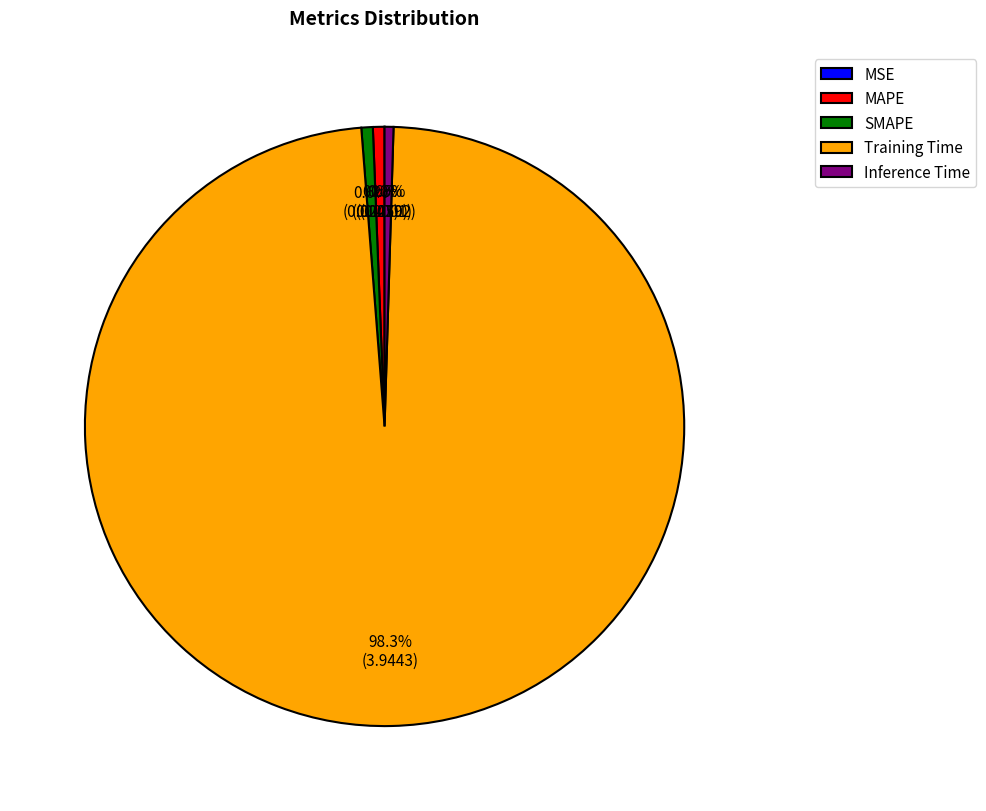

Which has a higher value, Training Time or SMAPE?

Training Time